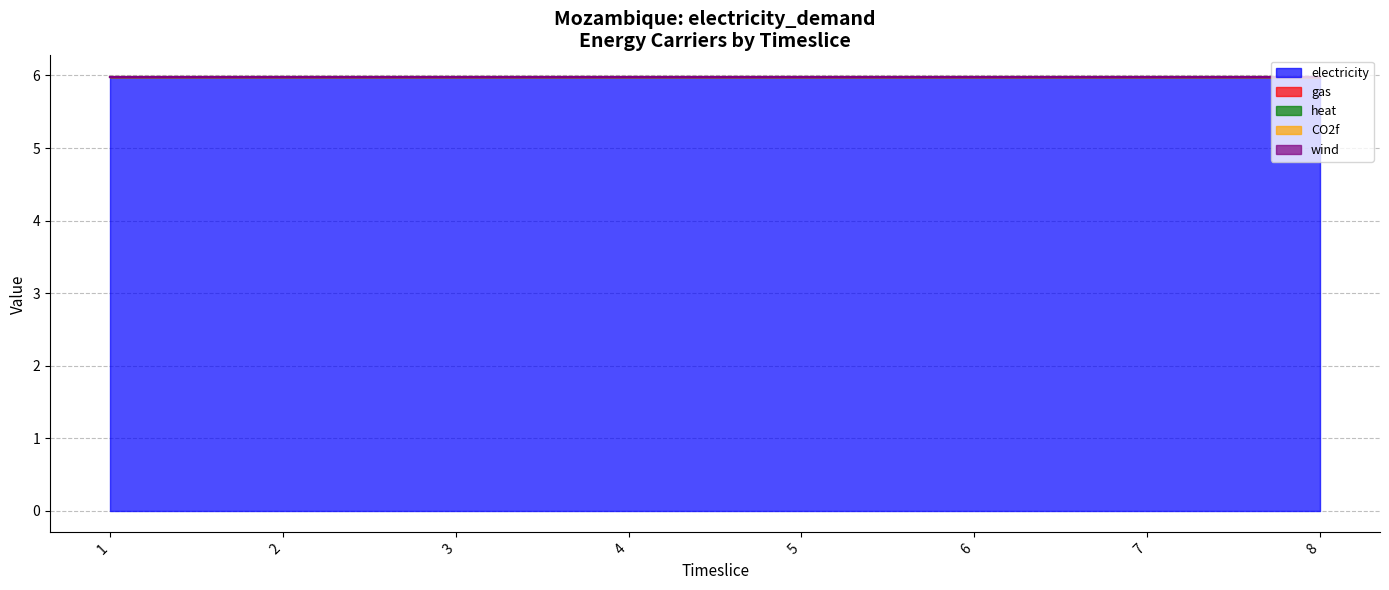

Does the chart have visible grid lines?

Yes